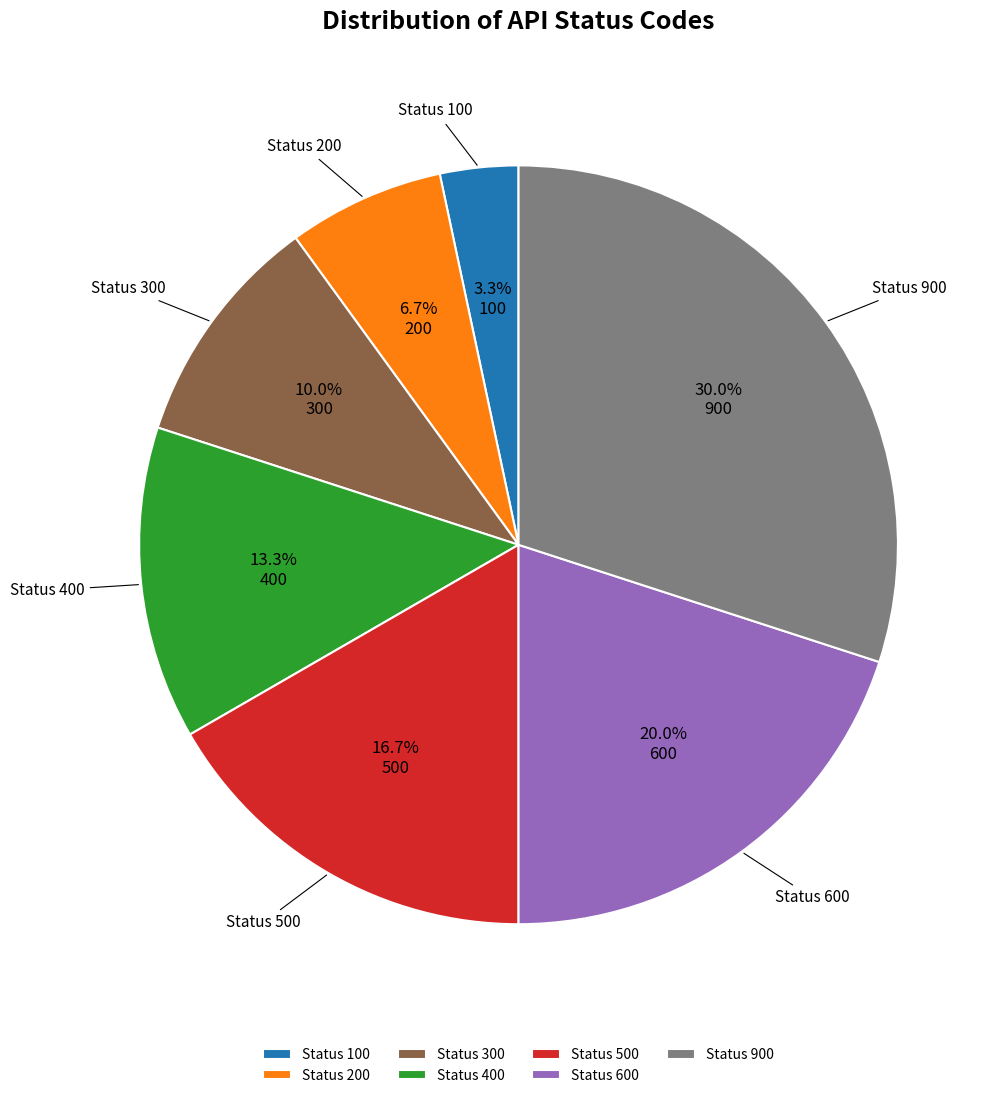

Is there any slice that represents more than half of the pie?

No